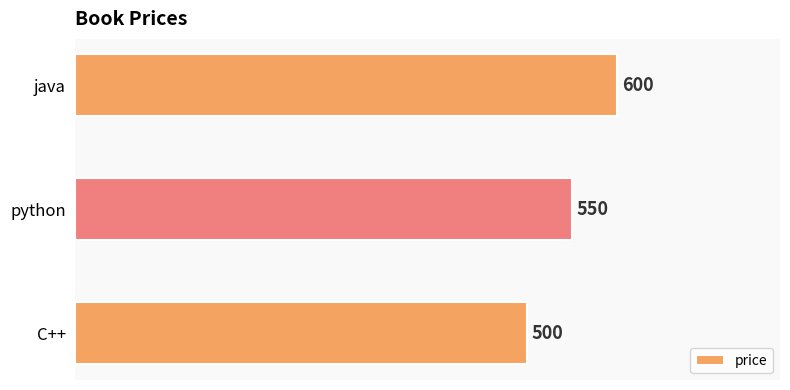

At which label is the value closest to 550?

python